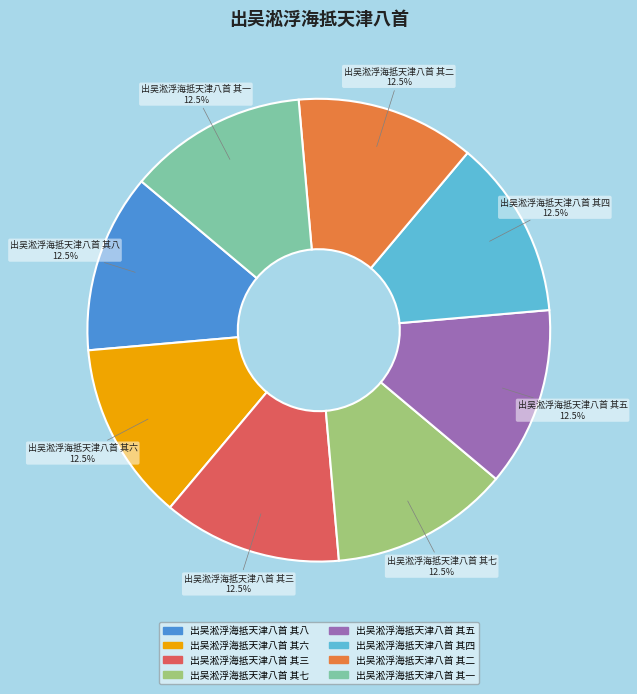

Combined, do 出吴淞浮海抵天津八首 其一 and 出吴淞浮海抵天津八首 其三 account for over 50%?

No